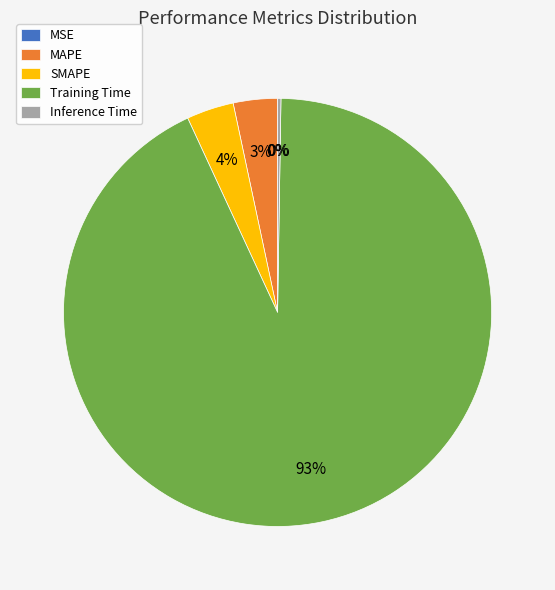

To the nearest percent, what is the average slice percentage?

20%